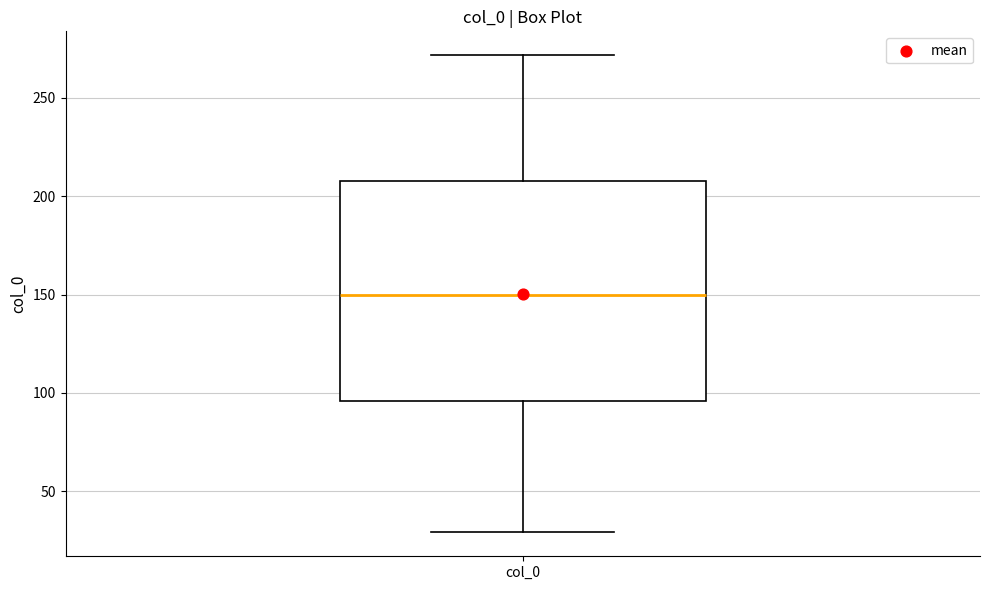

Where does the lower whisker of the box for col_0 end on the y-axis? The values are not printed on the chart, so give them approximately, as read against the axis.

30